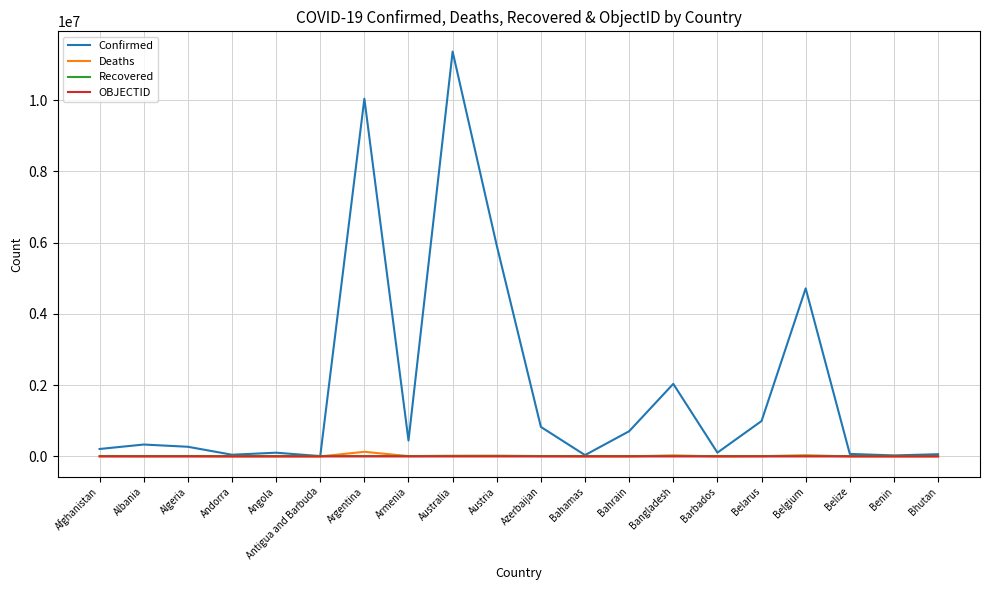

Which series changed the most between Andorra and Bangladesh?

Confirmed